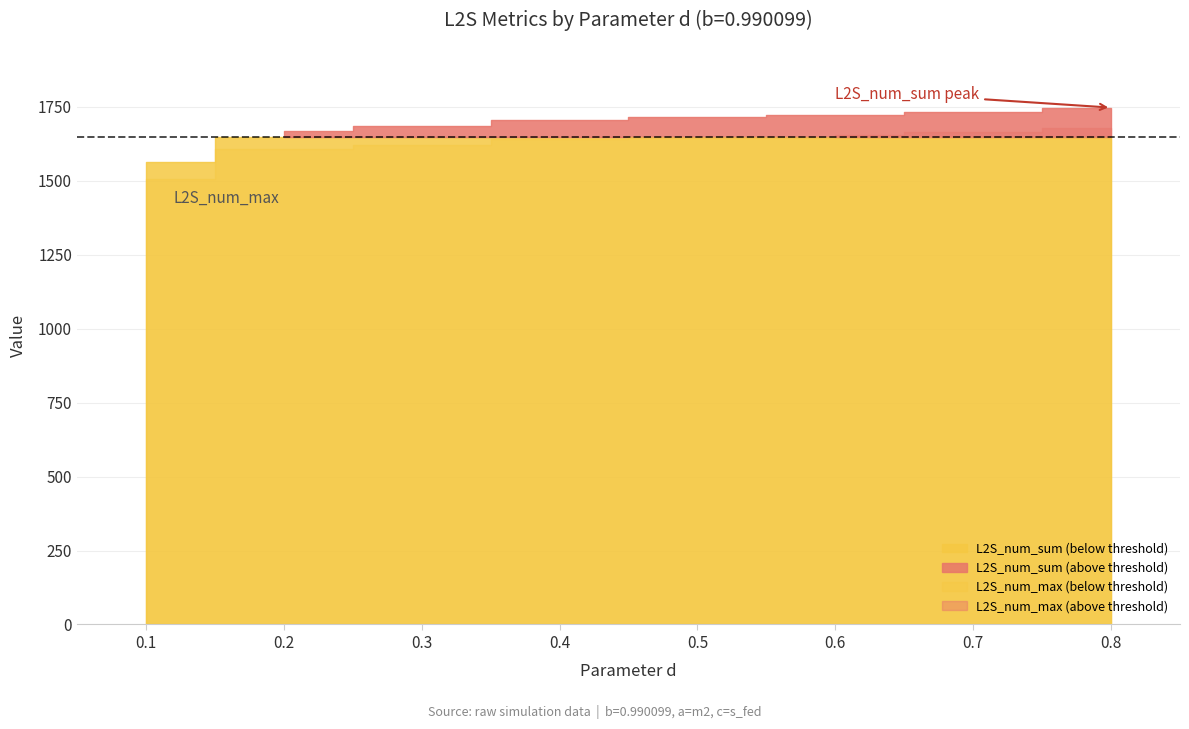

List the labels in order of L2S_num_max value, smallest first.

0.1, 0.2, 0.3, 0.4, 0.5, 0.6, 0.7, 0.8